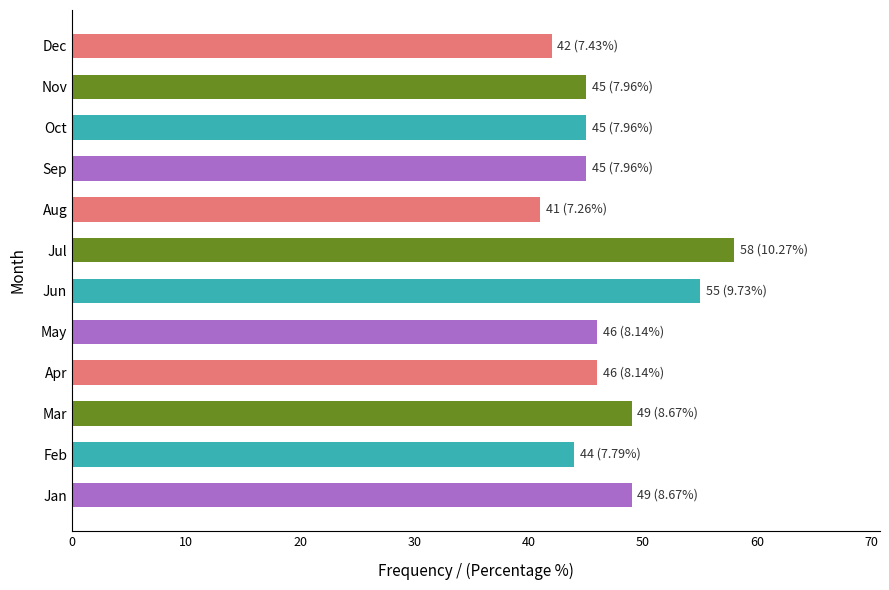

What is the greatest value displayed?

58